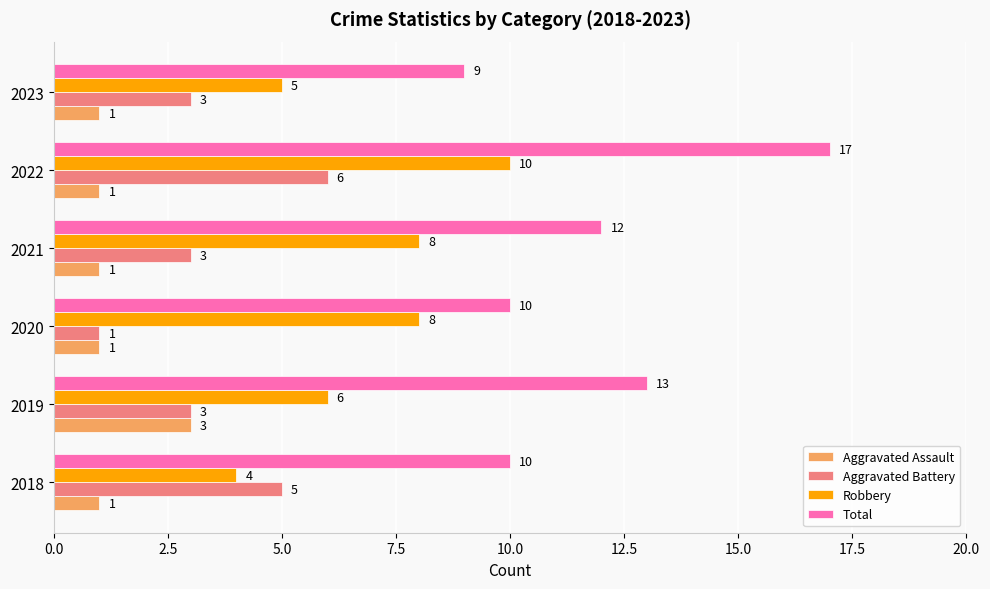

List the series in order of their peak value, lowest first.

Aggravated Assault, Aggravated Battery, Robbery, Total